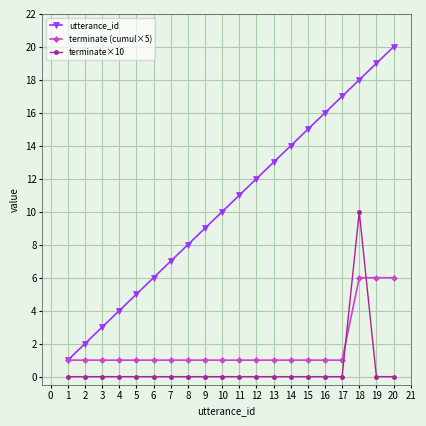

What is the sum of all terminate (cumul×5) values?

35